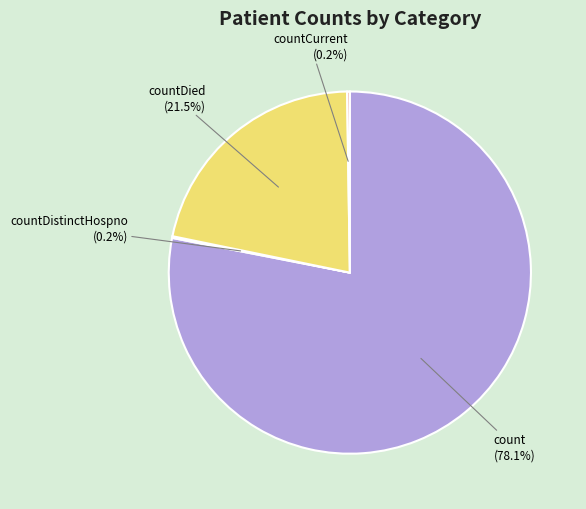

Is there a majority slice in this chart?

Yes